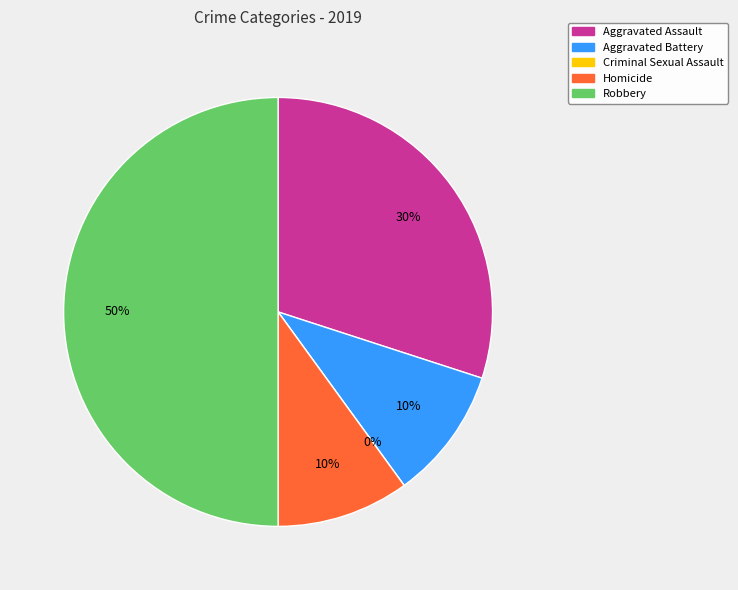

Is there a majority slice in this chart?

No